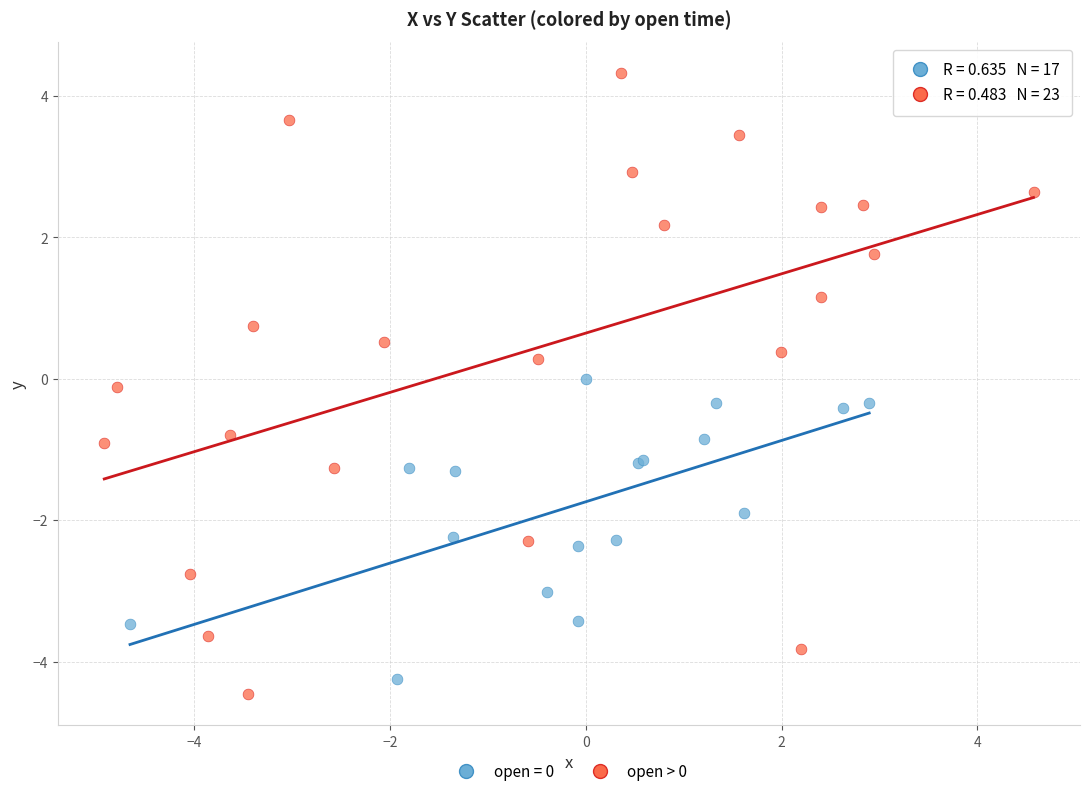

Which series contains the highest Y value?

open > 0